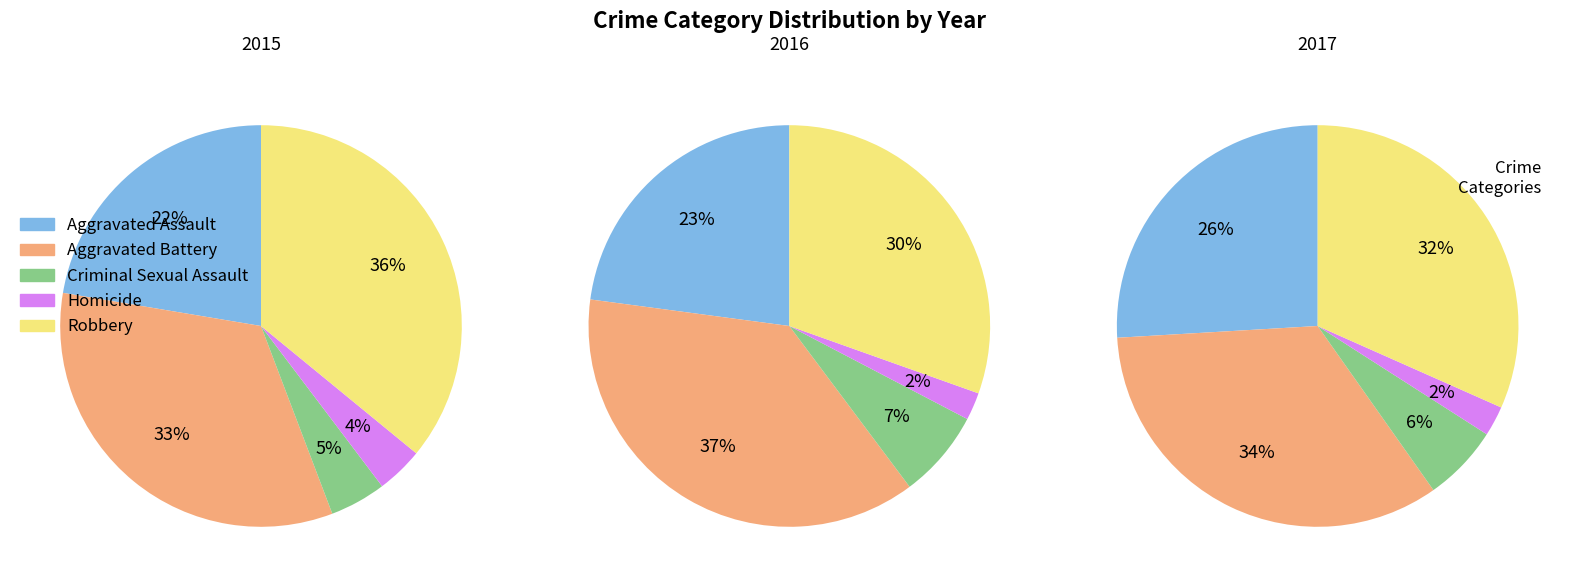

Does any single category account for the majority?

No